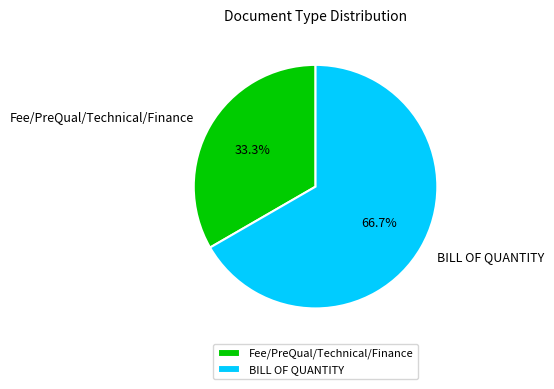

Is it true that BILL OF QUANTITY is 67% of the pie?

True